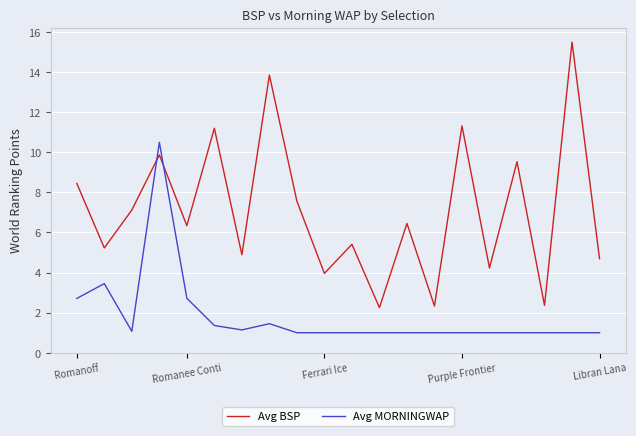

What is the difference between the maximum and minimum values in the Avg MORNINGWAP series?

9.5